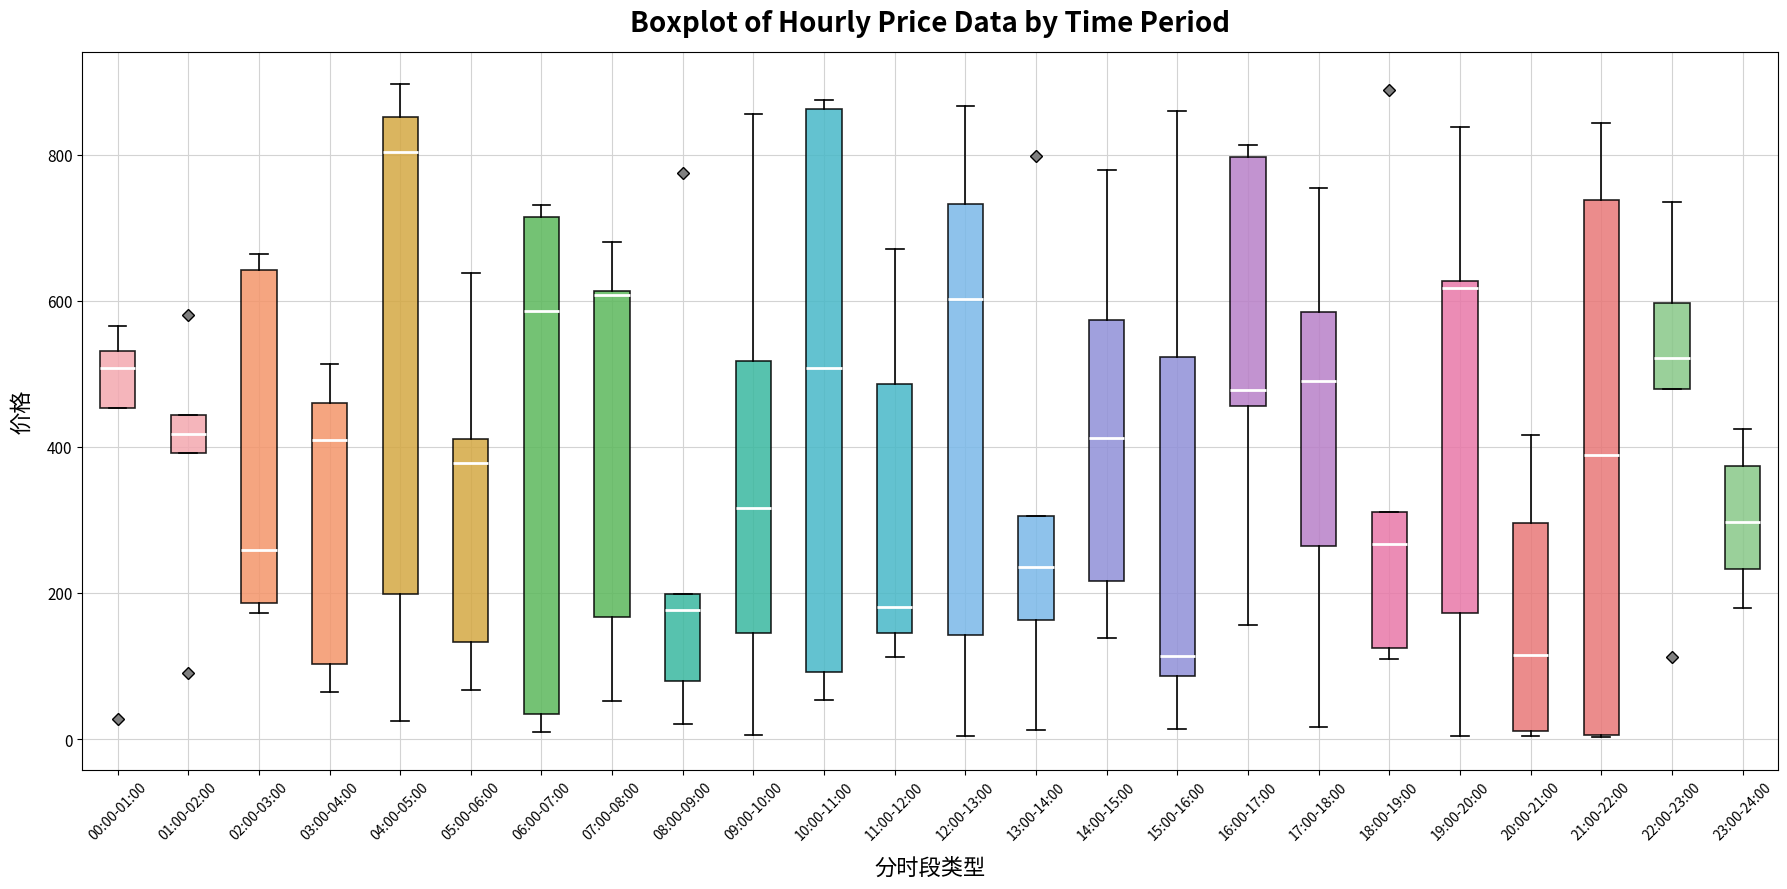

Reading left to right, transcribe this box plot: for each box, give where its median line is, the range the box spans, and where its two whiskers end, as read against the y-axis. The values are not printed on the chart, so give them approximately, as read against the axis.

00:00-01:00: median 500, box 460 to 540, whiskers 460 to 560
01:00-02:00: median 420, box 400 to 440, whiskers 400 to 440
02:00-03:00: median 260, box 180 to 640, whiskers 180 (just below the box's lower edge) to 660
03:00-04:00: median 400, box 100 to 460, whiskers 60 to 520
04:00-05:00: median 800, box 200 to 860, whiskers 20 to 900
05:00-06:00: median 380, box 140 to 420, whiskers 60 to 640
06:00-07:00: median 580, box 40 to 720, whiskers 0 to 740
07:00-08:00: median 600, box 160 to 620, whiskers 60 to 680
08:00-09:00: median 180, box 80 to 200, whiskers 20 to 200
09:00-10:00: median 320, box 140 to 520, whiskers 0 to 860
10:00-11:00: median 500, box 100 to 860, whiskers 60 to 880
11:00-12:00: median 180, box 140 to 480, whiskers 120 to 680
12:00-13:00: median 600, box 140 to 740, whiskers 0 to 860
13:00-14:00: median 240, box 160 to 300, whiskers 20 to 300
14:00-15:00: median 420, box 220 to 580, whiskers 140 to 780
15:00-16:00: median 120, box 80 to 520, whiskers 20 to 860
16:00-17:00: median 480, box 460 to 800, whiskers 160 to 820
17:00-18:00: median 480, box 260 to 580, whiskers 20 to 760
18:00-19:00: median 260, box 120 to 320, whiskers 100 to 320
19:00-20:00: median 620 (just below the box's upper edge), box 180 to 620, whiskers 0 to 840
20:00-21:00: median 120, box 20 to 300, whiskers 0 to 420
21:00-22:00: median 380, box 0 to 740, whiskers 0 to 840
22:00-23:00: median 520, box 480 to 600, whiskers 480 to 740
23:00-24:00: median 300, box 240 to 380, whiskers 180 to 420